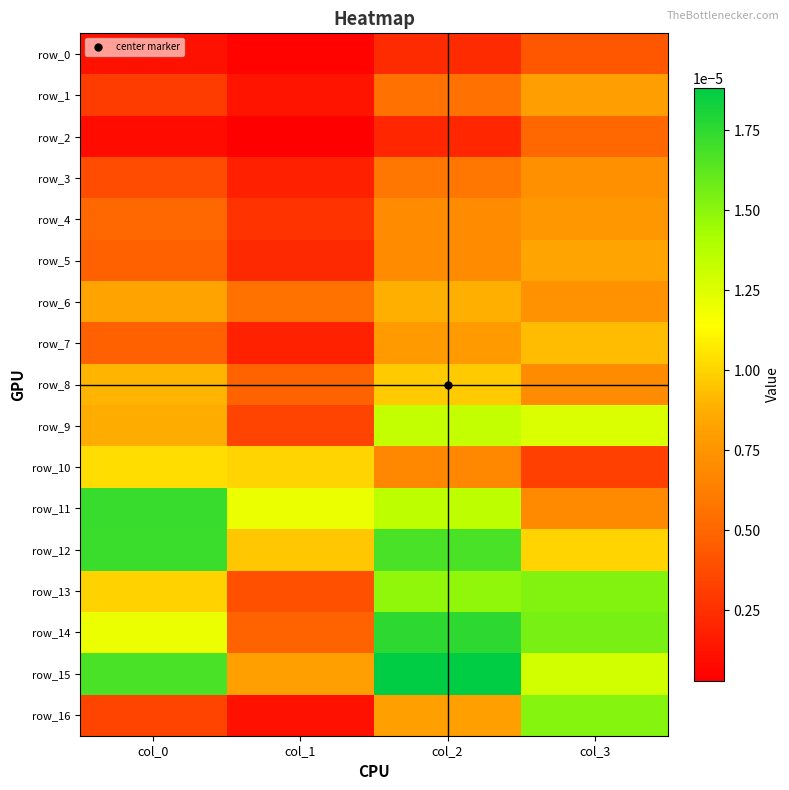

The row_11 series shows 0.0 at col_1. True or false?

True